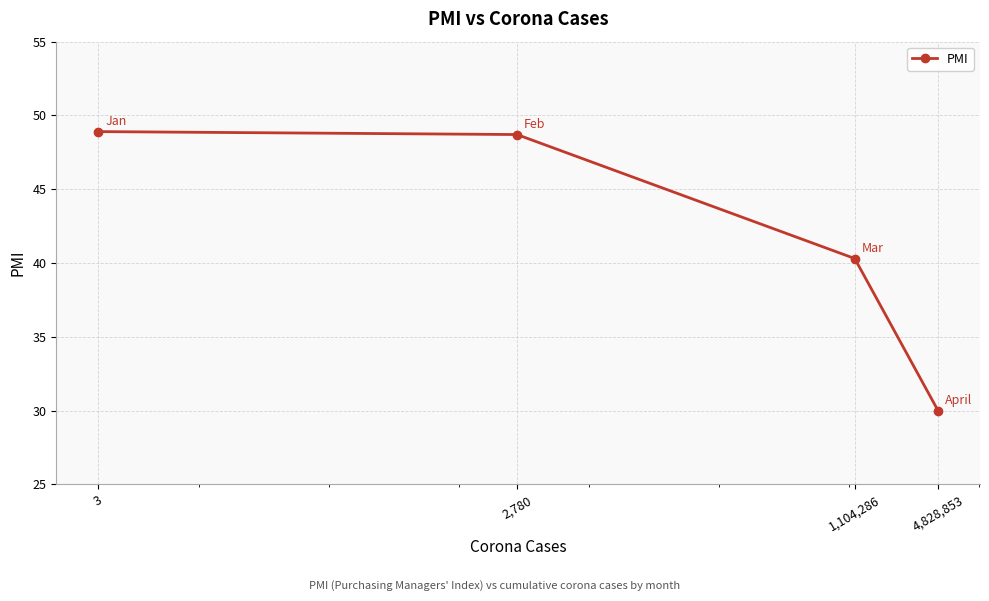

What is the value of the 3rd point from the left?

40.3